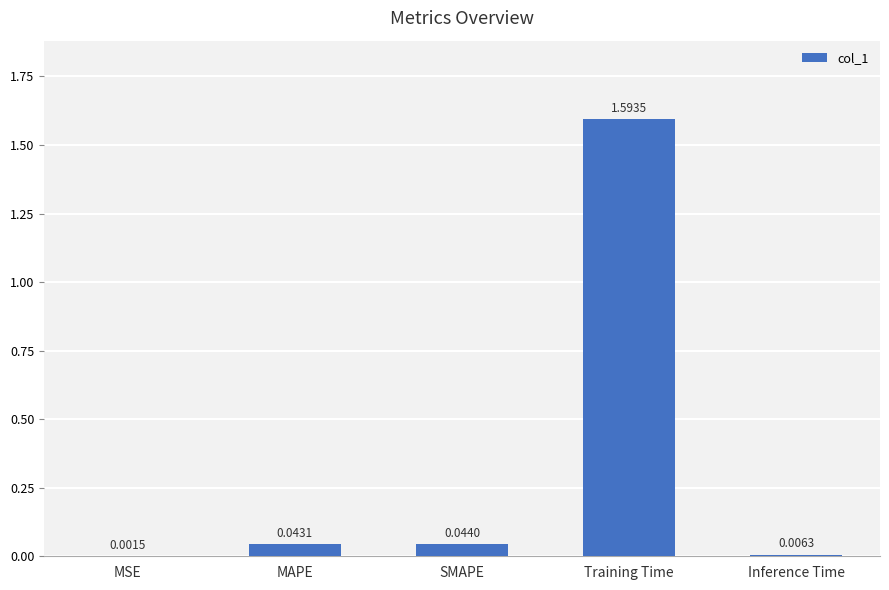

What is the change in value from MAPE to Training Time?

+1.6